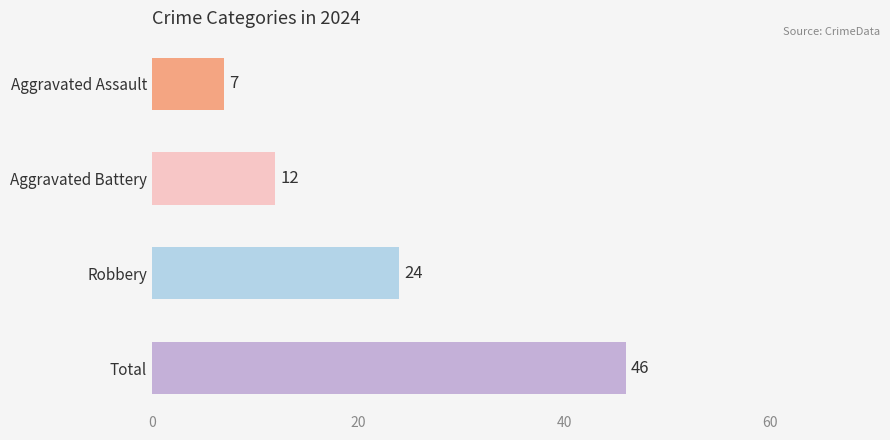

What is the spread (max minus min) of values at 9?

39